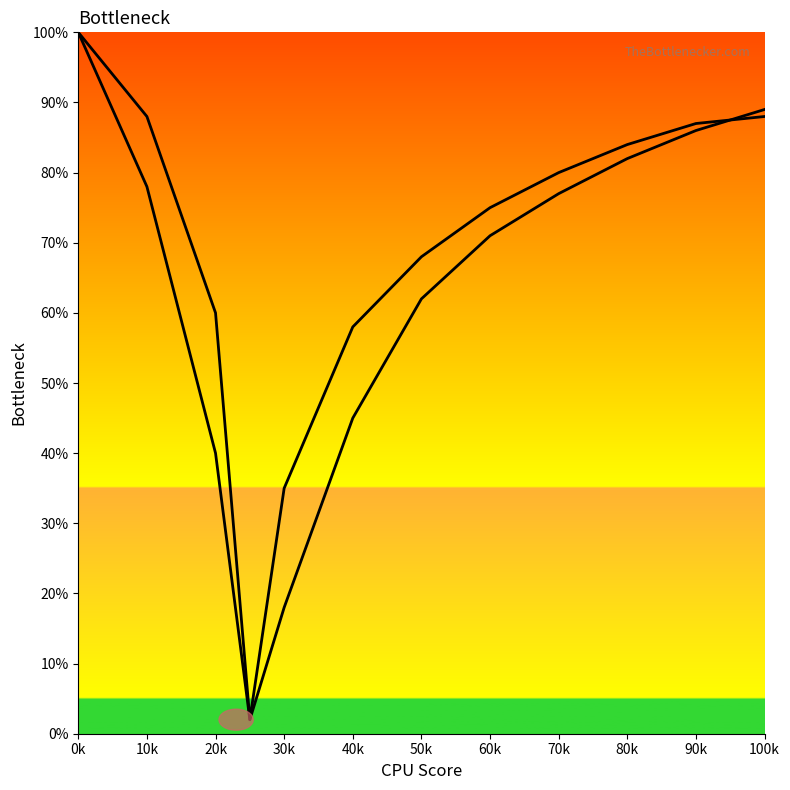

Is this an area chart (filled region under the line)?

No